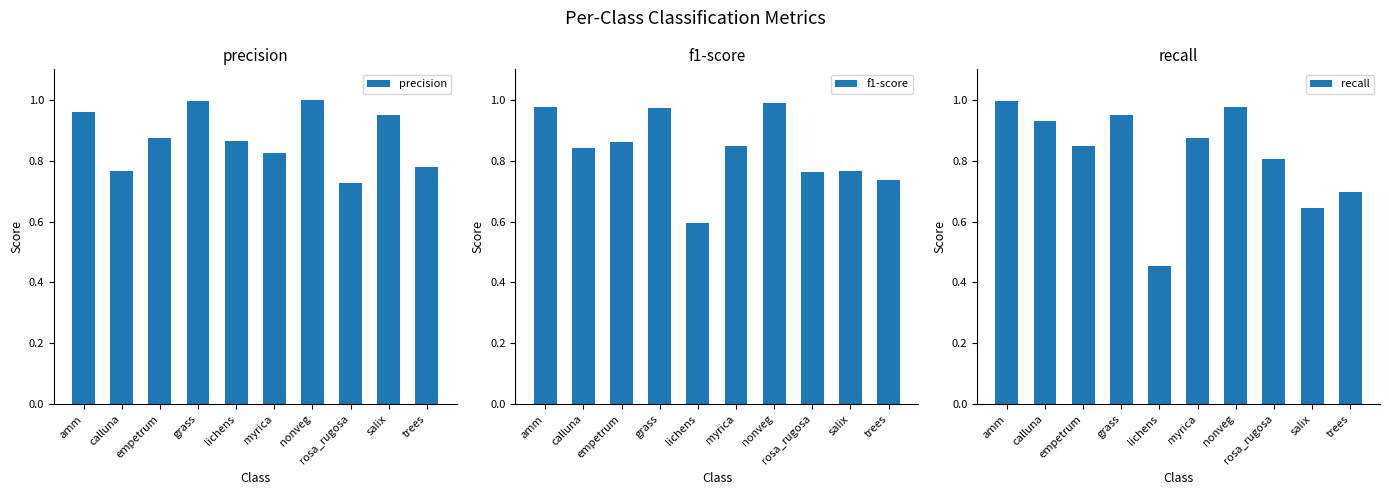

Reading left to right, extract all data points from this chart.

precision: amm=1.0	calluna=0.8	empetrum=0.9	grass=1.0	lichens=0.9	myrica=0.8	nonveg=1.0	rosa_rugosa=0.7	salix=0.9	trees=0.8
f1-score: amm=1.0	calluna=0.8	empetrum=0.9	grass=1.0	lichens=0.6	myrica=0.8	nonveg=1.0	rosa_rugosa=0.8	salix=0.8	trees=0.7
recall: amm=1.0	calluna=0.9	empetrum=0.8	grass=1.0	lichens=0.5	myrica=0.9	nonveg=1.0	rosa_rugosa=0.8	salix=0.6	trees=0.7